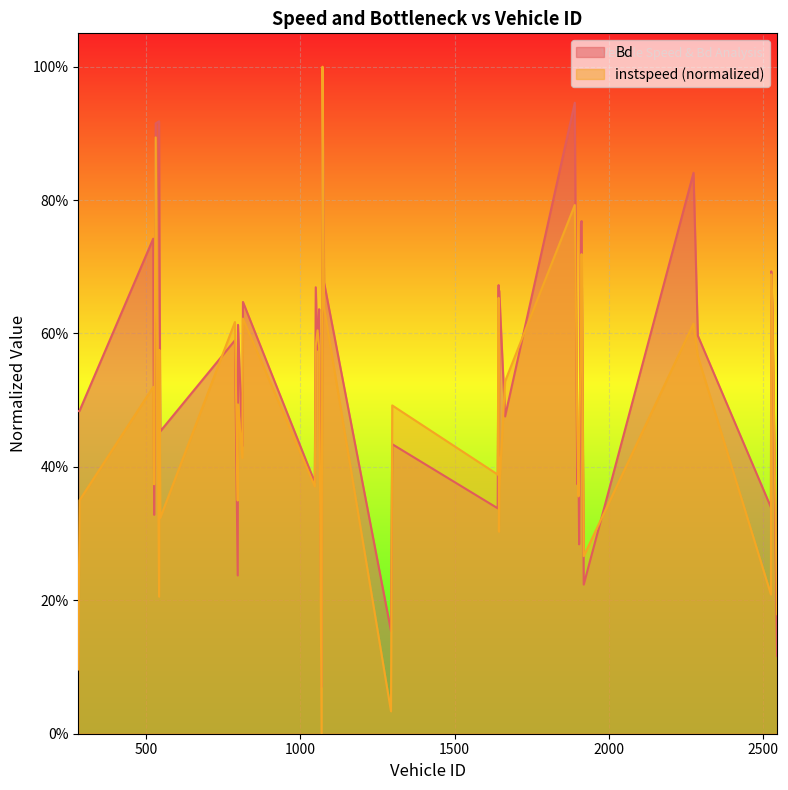

What is the difference between the maximum and minimum values in the instspeed series?

1.0